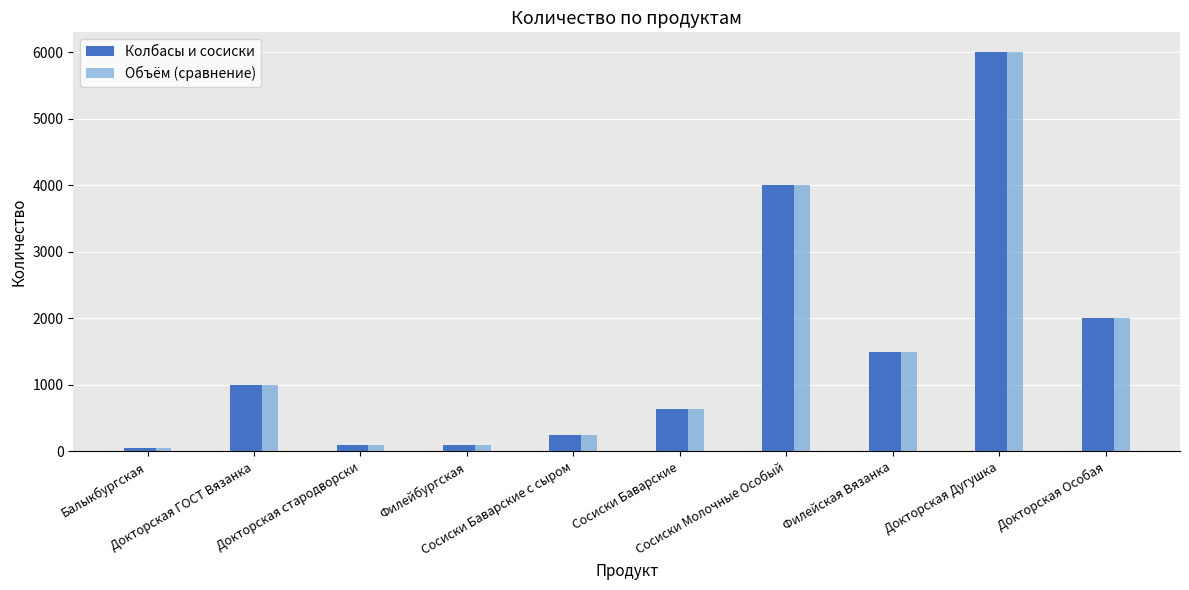

What is the value of the Объём (сравнение) bar at the 3rd from the left?

100